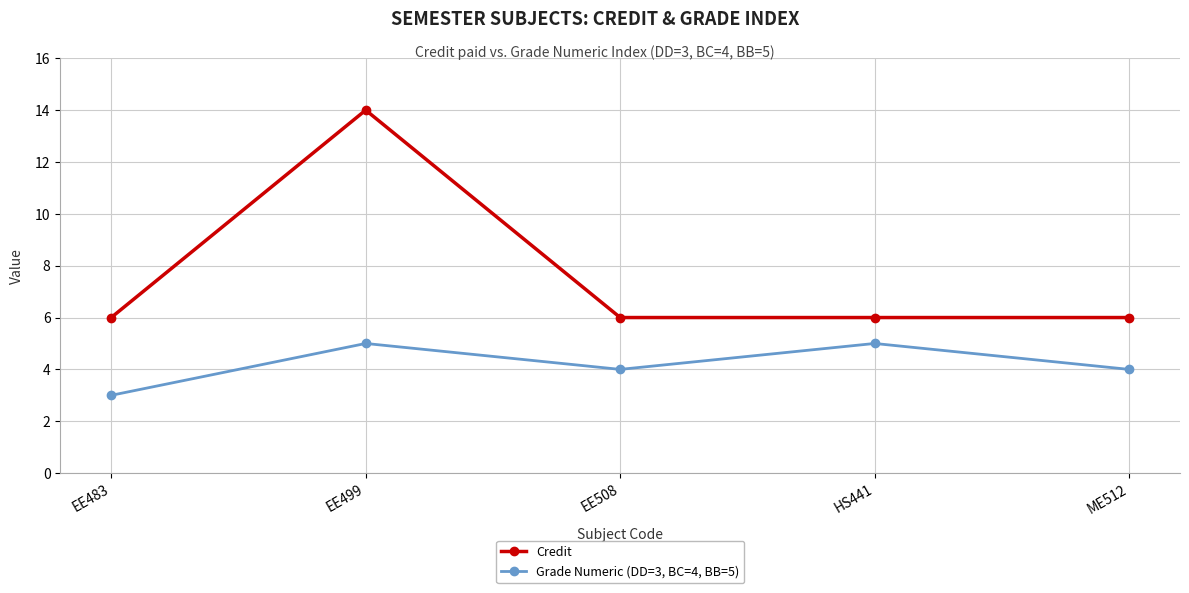

Rank the series by their average value, from highest to lowest.

Credit, Grade Numeric (DD=3, BC=4, BB=5)